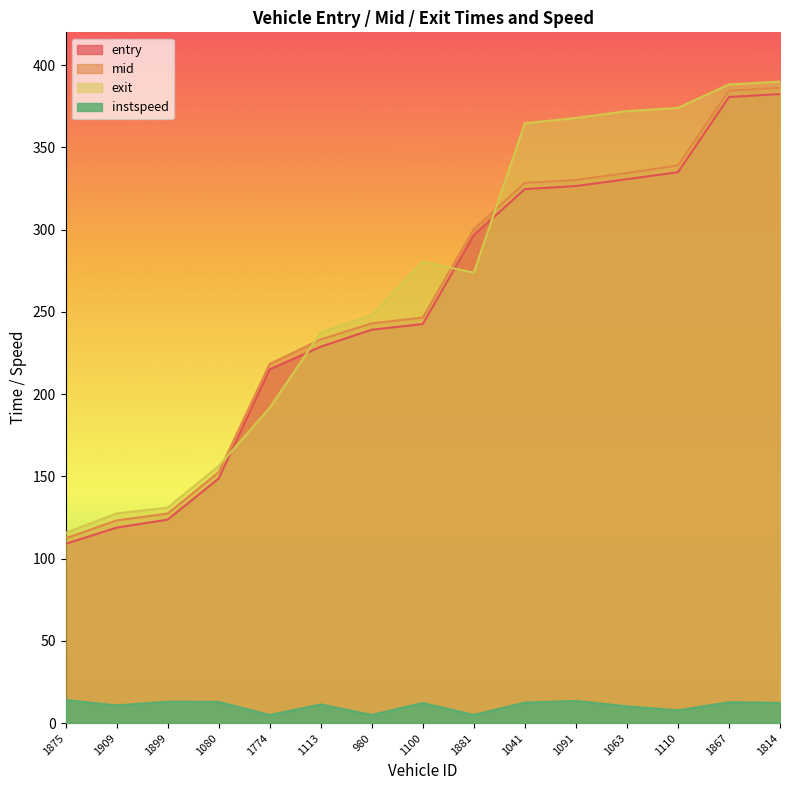

What is the average value of the entry series?

253.5